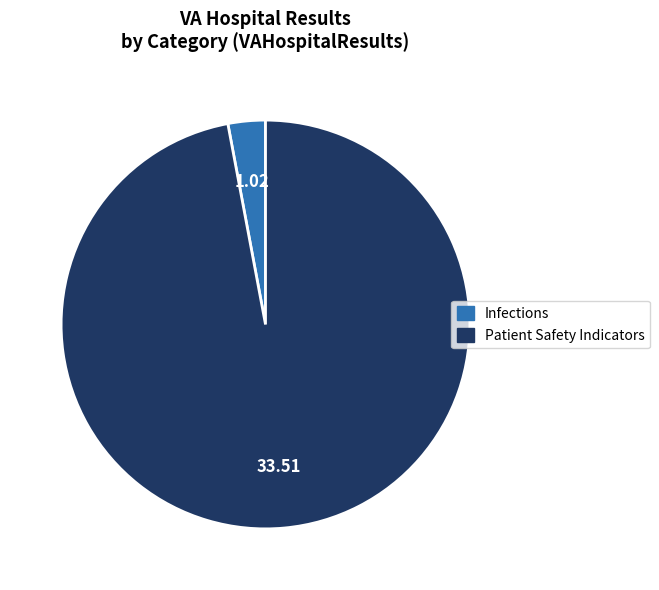

Is there a majority slice in this chart?

Yes